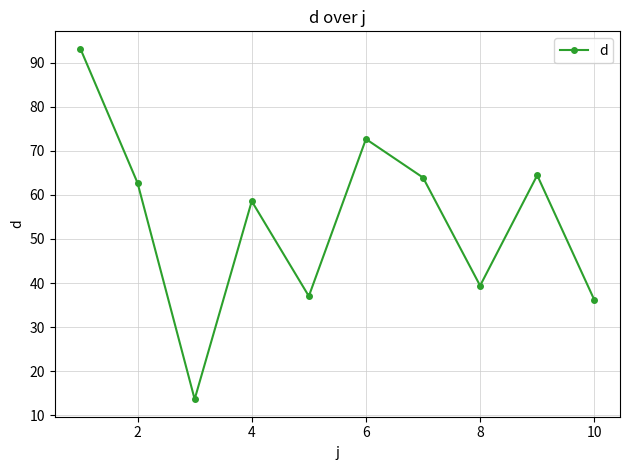

How many interior local valleys (lower than both neighbors) does the data have?

3